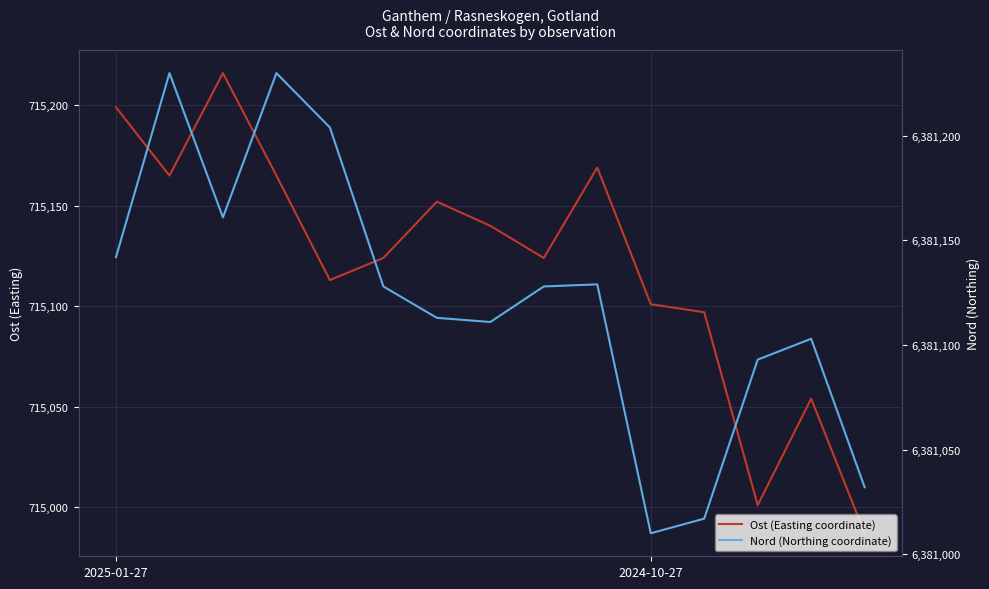

What is the highest value of the Nord (Northing coordinate) series?

6381230